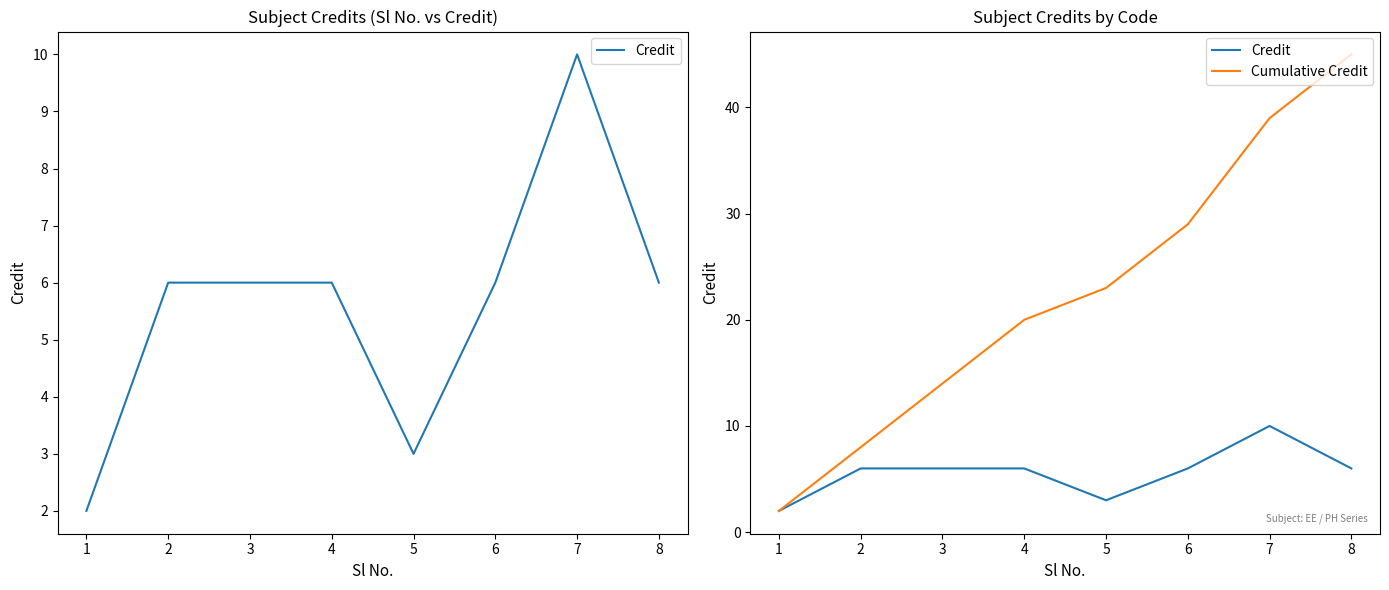

What are all the series names shown in the legend?

Credit, Cumulative Credit